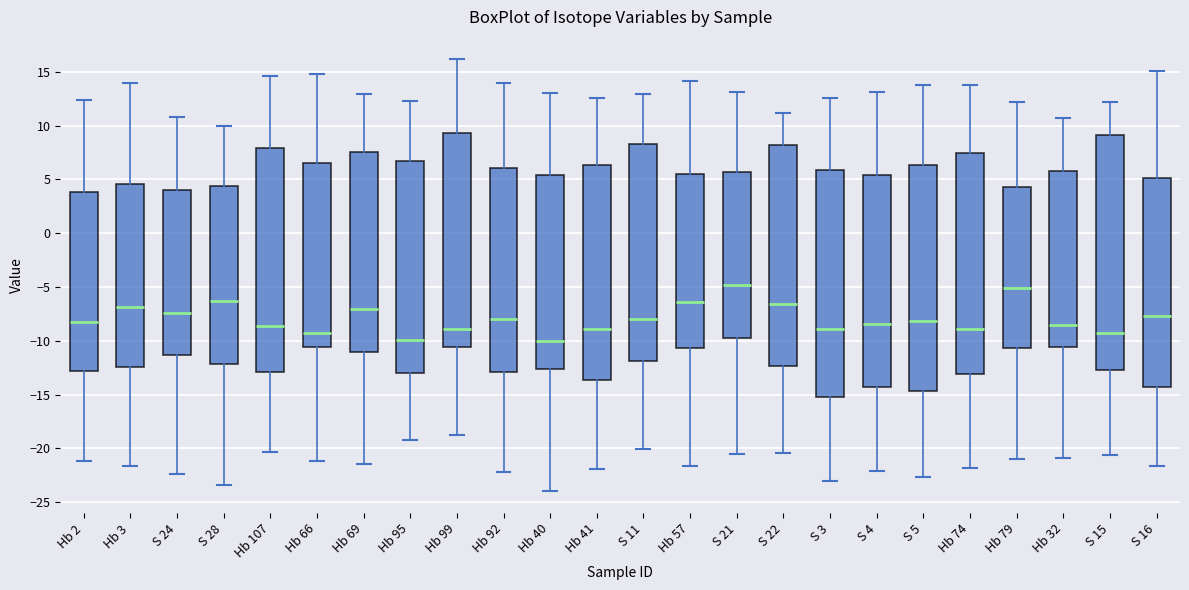

Where does the median line of the box for Hb 99 sit on the y-axis? The values are not printed on the chart, so give them approximately, as read against the axis.

-9.0